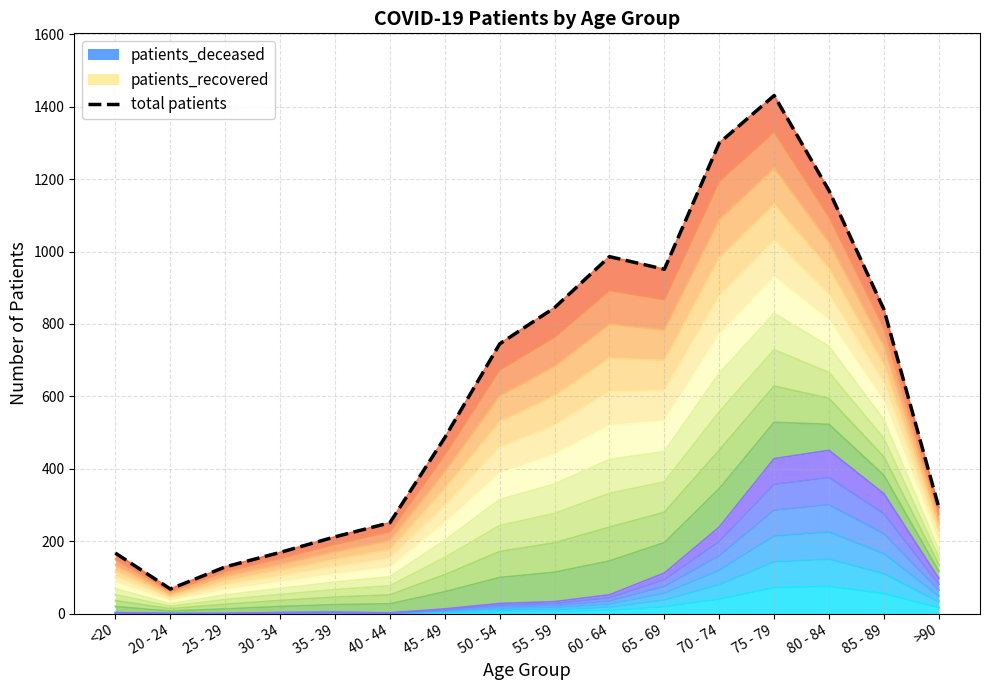

Rank the categories by value from lowest to highest.

20 - 24, 25 - 29, <20, 30 - 34, 35 - 39, 40 - 44, >90, 45 - 49, 50 - 54, 85 - 89, 55 - 59, 65 - 69, 60 - 64, 80 - 84, 70 - 74, 75 - 79